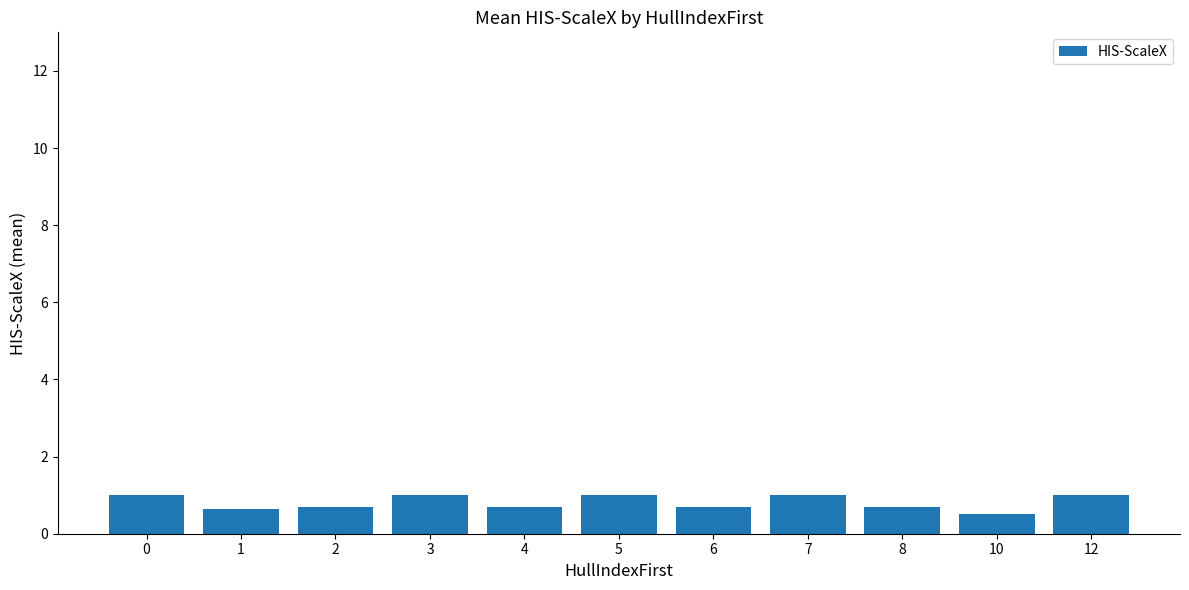

At which label is the value closest to 0?

10